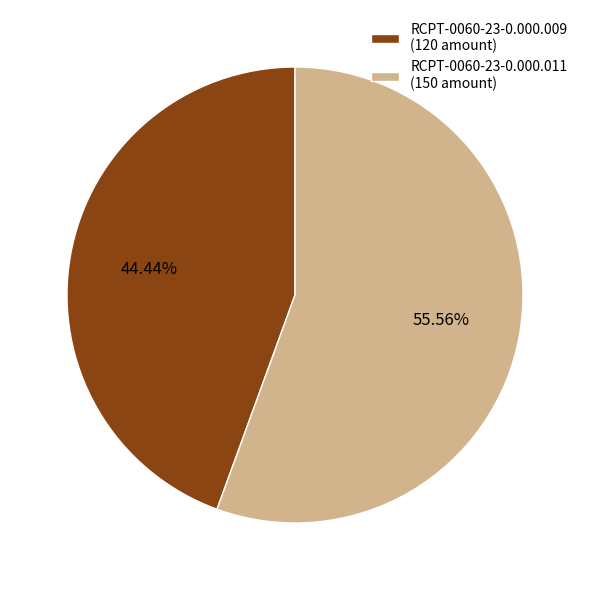

Rank the categories by value from lowest to highest.

RCPT-0060-23-0.000.009, RCPT-0060-23-0.000.011